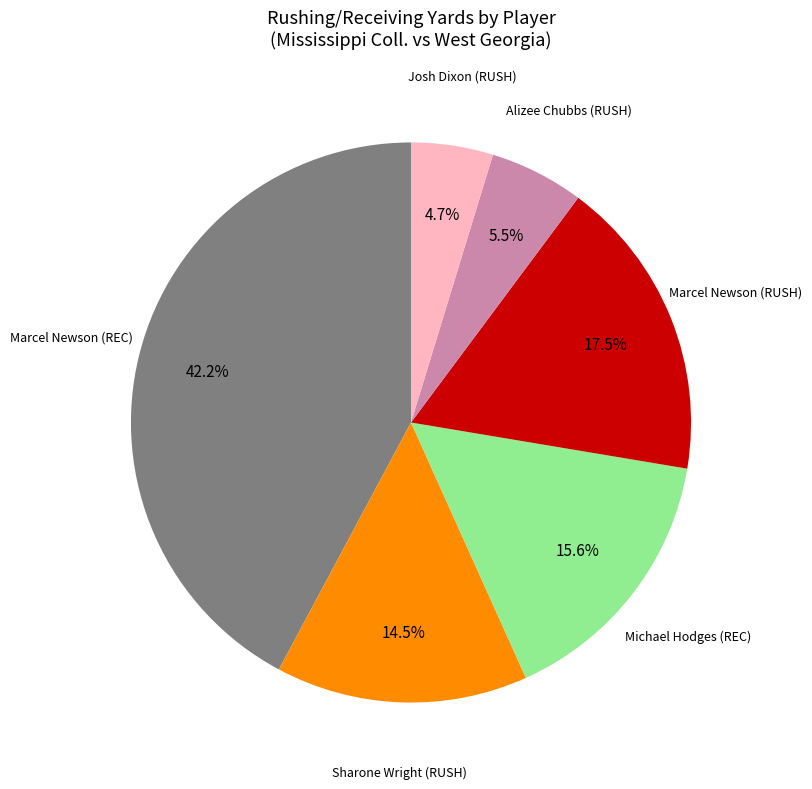

Count the number of slices in the pie.

6